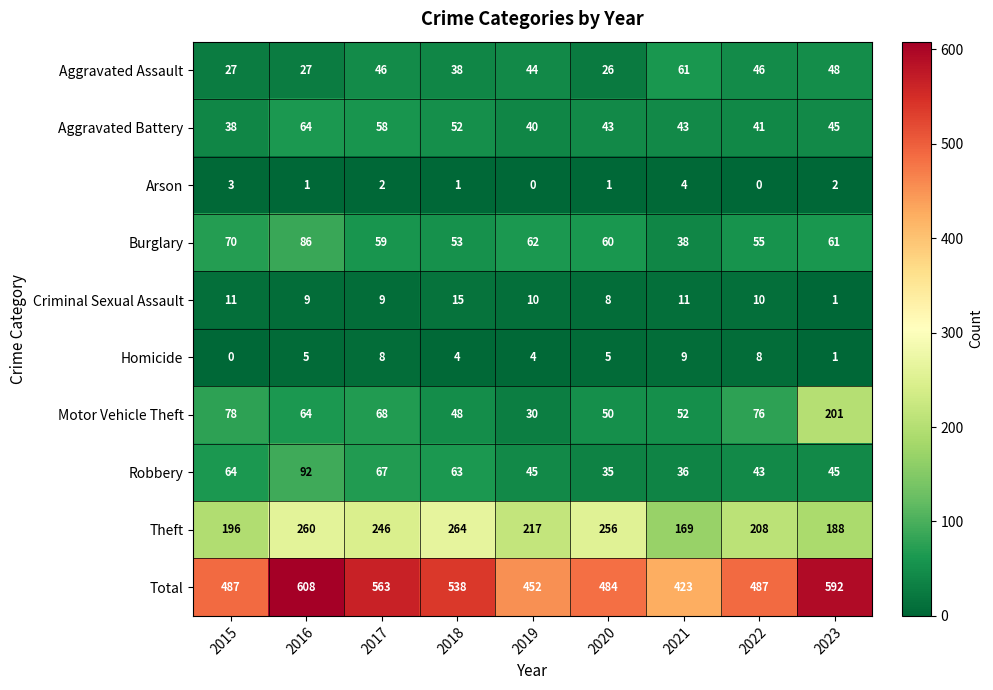

Between 2018 and 2022, which series saw the biggest shift?

Theft